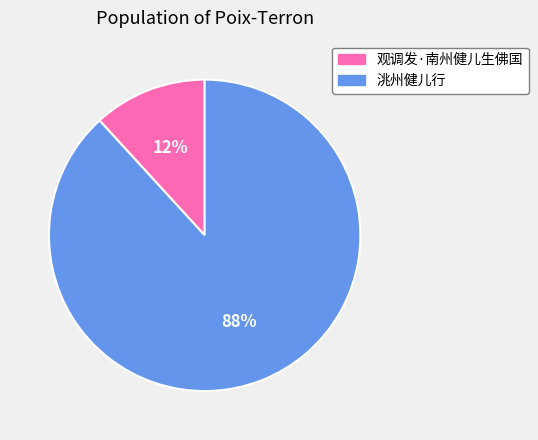

To the nearest percent, what is the average slice percentage?

50%